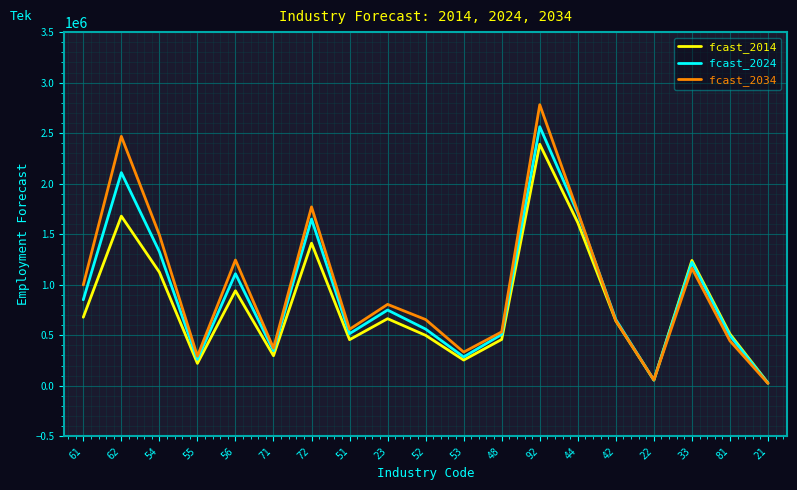

The value of fcast_2034 at 48 is 754544. True or false?

False